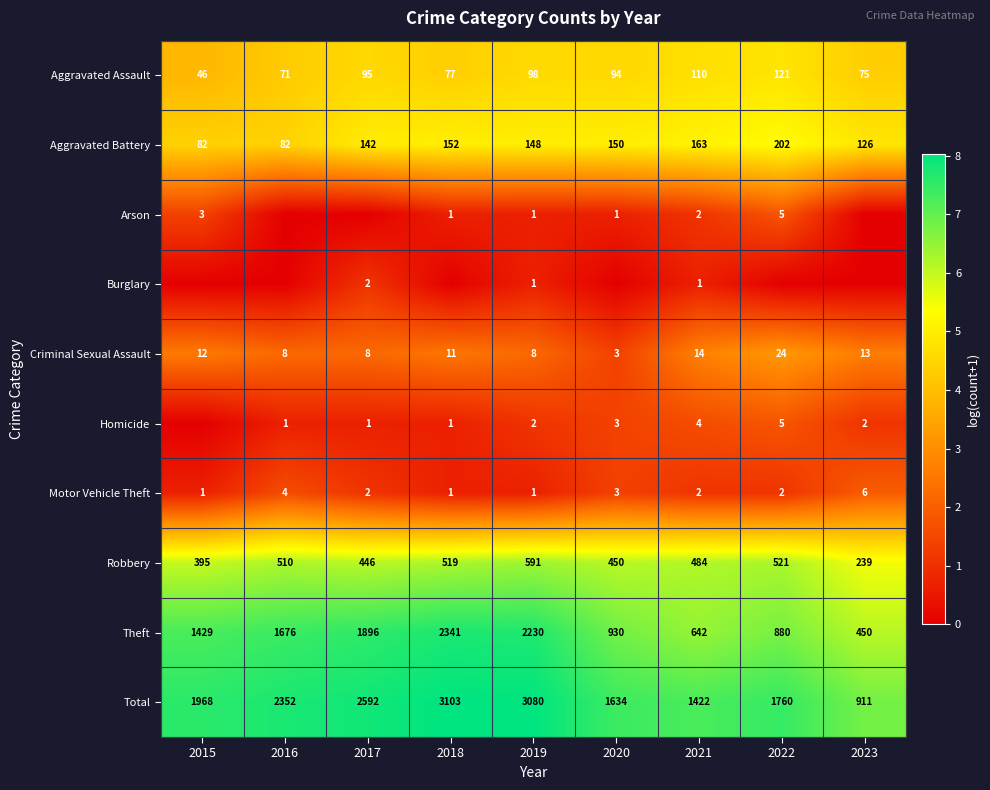

The value of Motor Vehicle Theft at 2023 is 6. True or false?

True